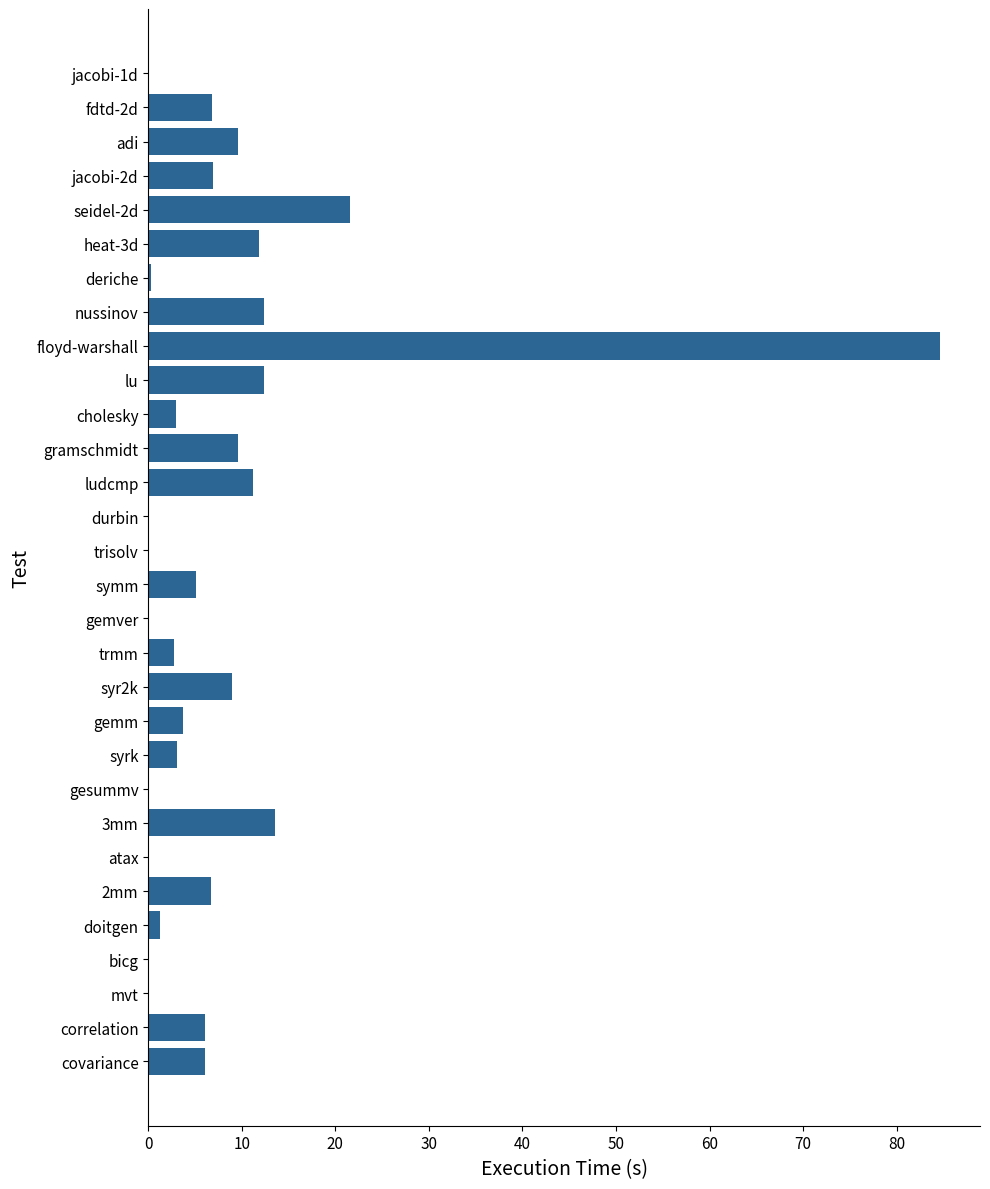

What is the average value?

8.3